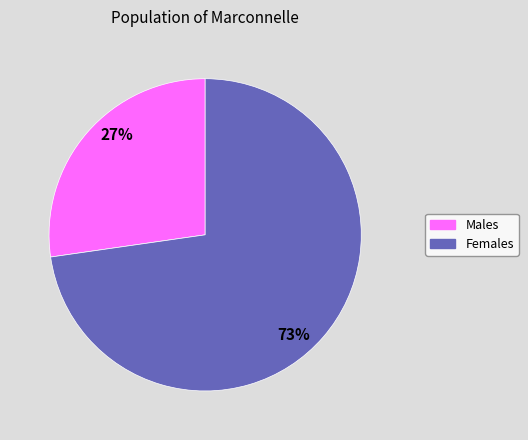

To the nearest percent, what is the average slice percentage?

50%